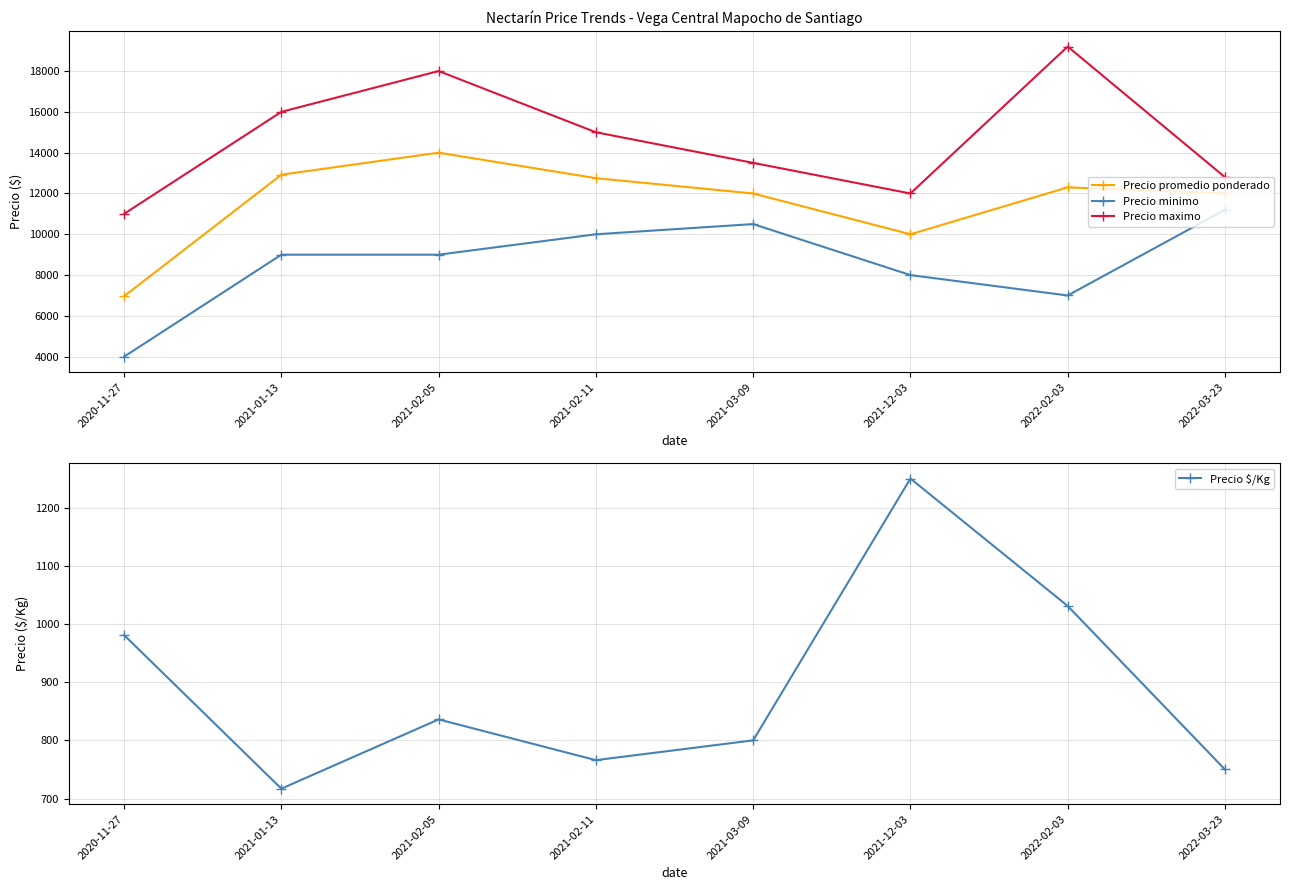

Which series has the largest range (max minus min)?

Precio maximo